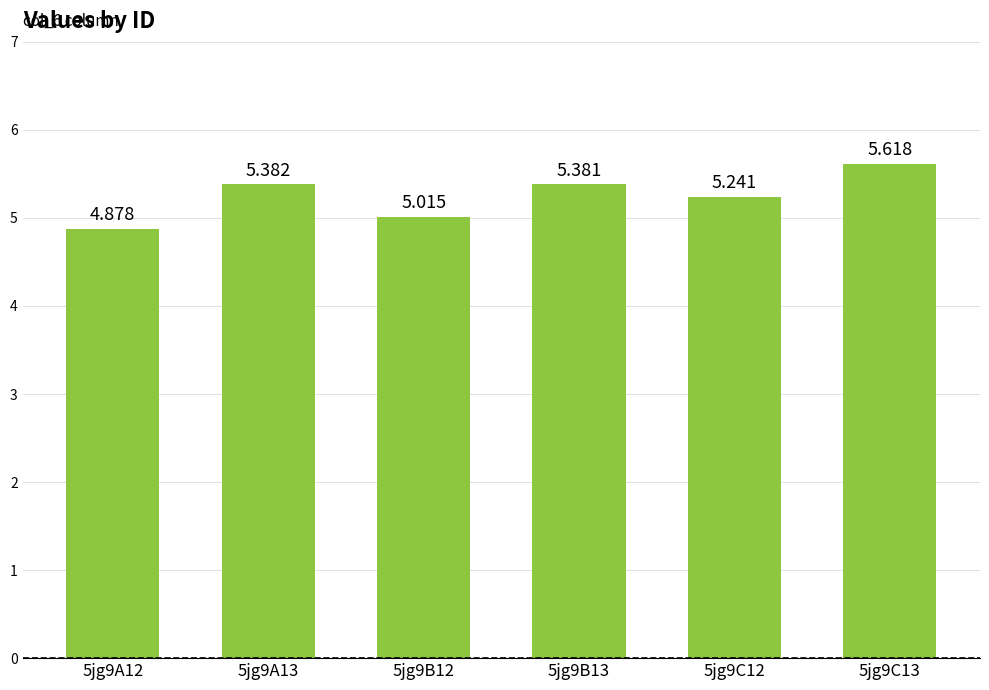

At which category does the chart reach its peak across all series?

5jg9C13